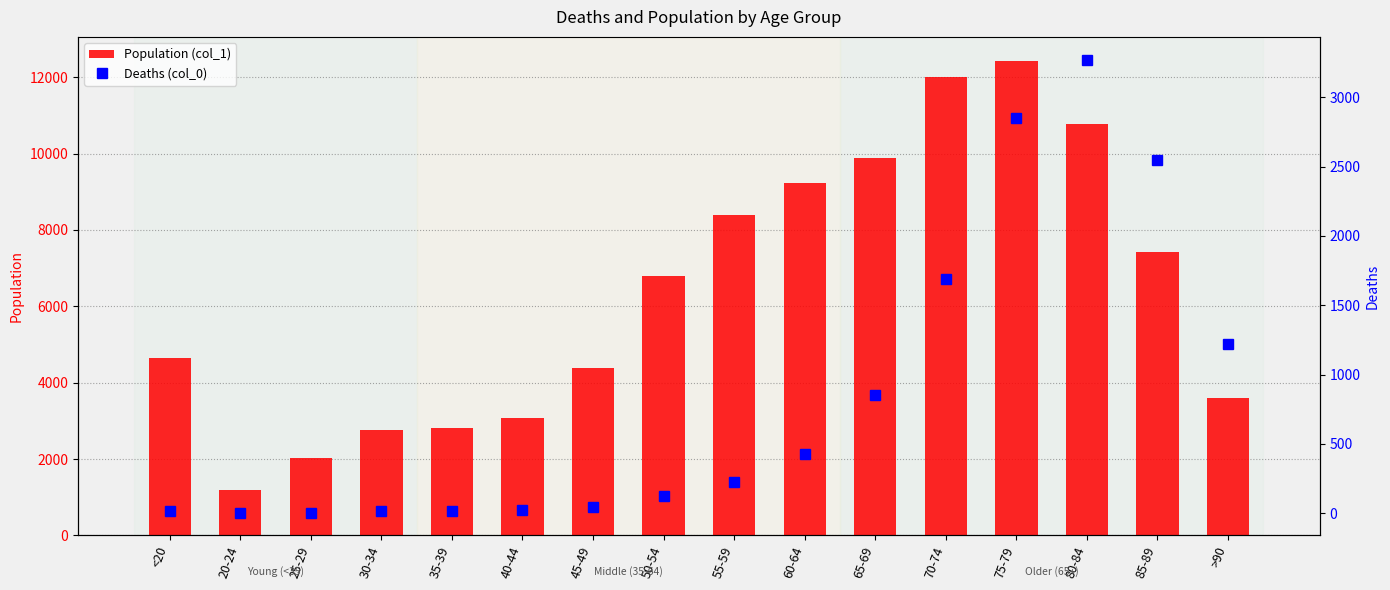

True or false: Deaths (col_0) has a value of 18 at 35-39.

True